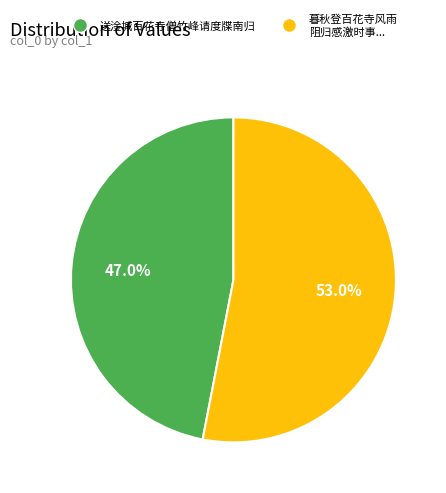

Does any single category account for the majority?

Yes